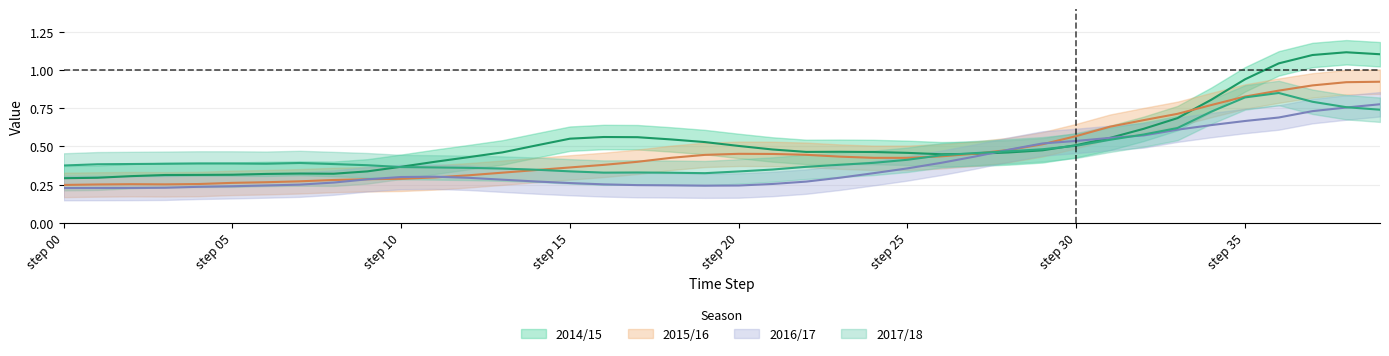

At step 15, list the series in order from smallest to largest.

2016/17, 2015/16, 2014/15, 2017/18